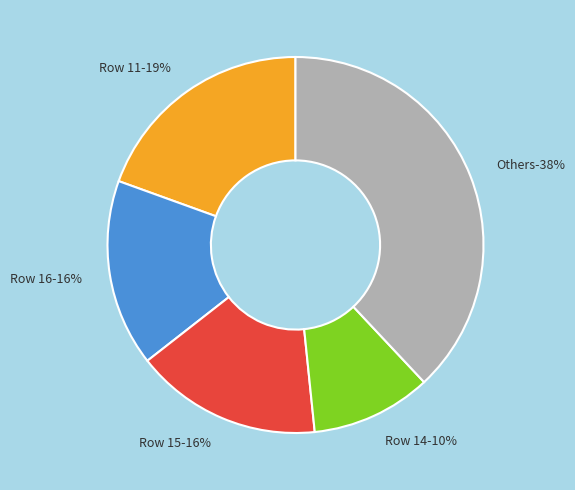

Does Row 7 account for over 50% of the chart?

No